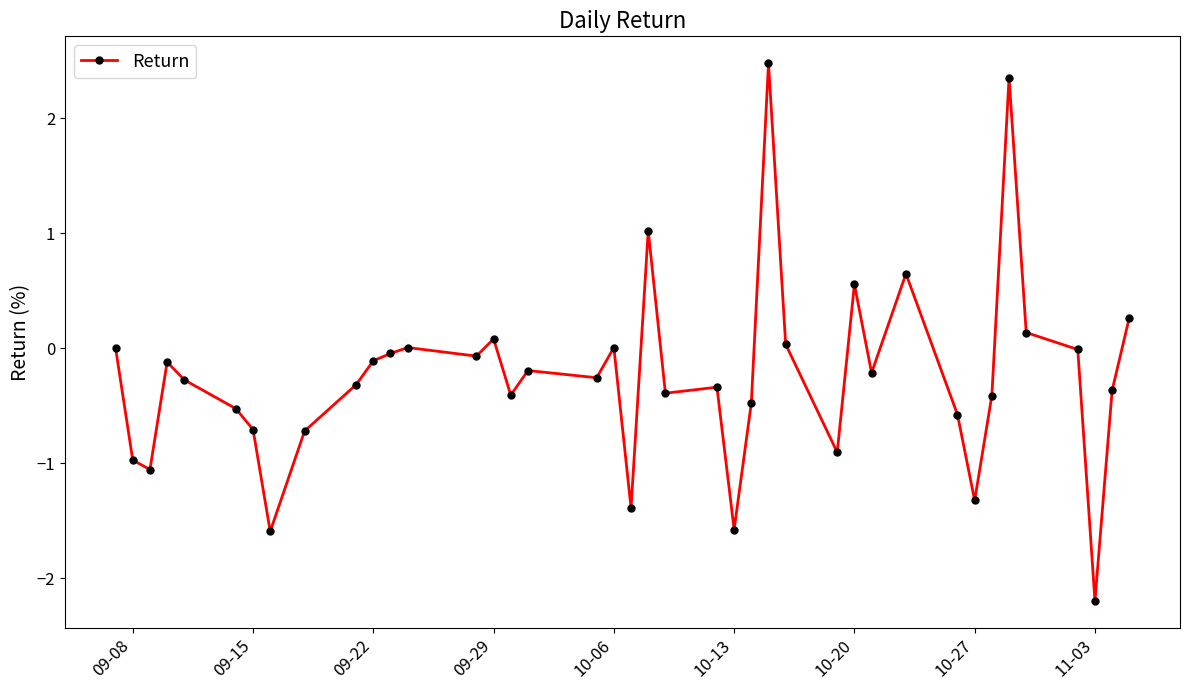

What is the value of the 32nd point from the left?

-0.6